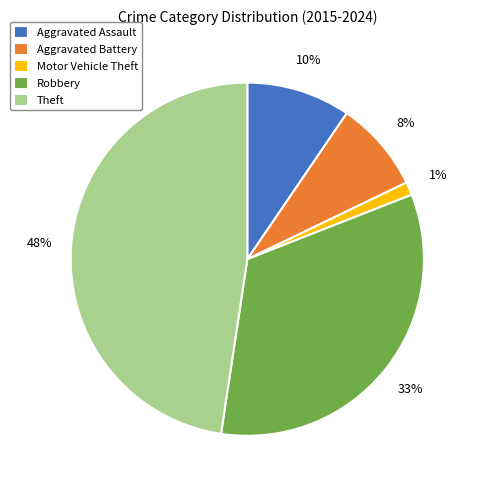

Does Aggravated Assault account for over 50% of the chart?

No